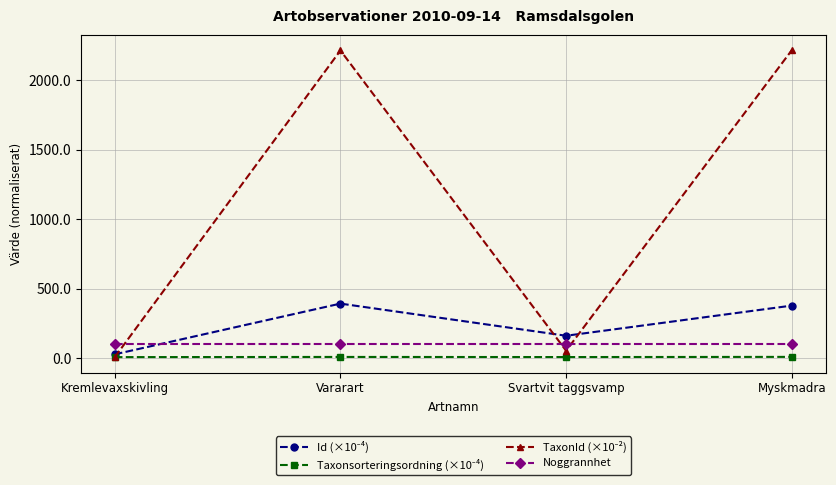

True or false: Noggrannhet has more than 2 interior local peaks.

False